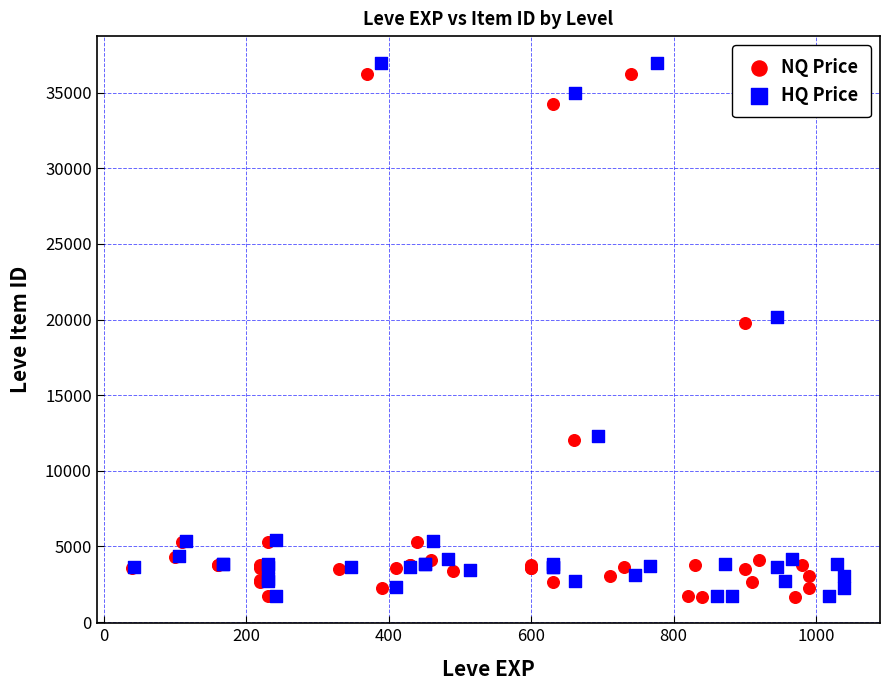

Which series has the largest Y range (max minus min)?

HQ Price